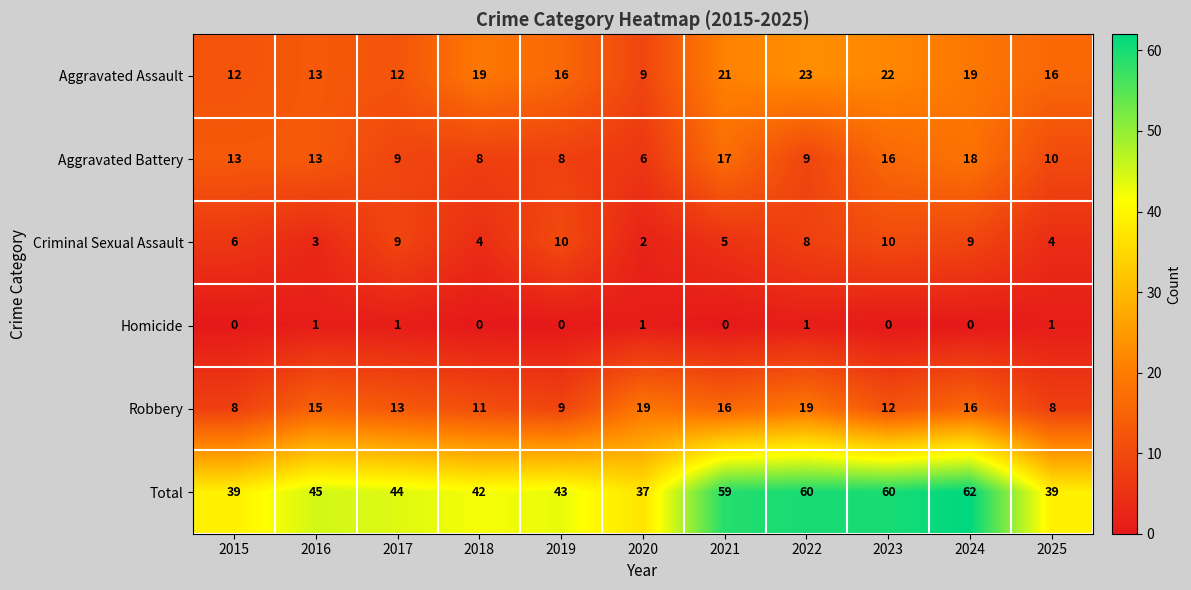

List the series in order of their peak value, highest first.

Total, Aggravated Assault, Robbery, Aggravated Battery, Criminal Sexual Assault, Homicide